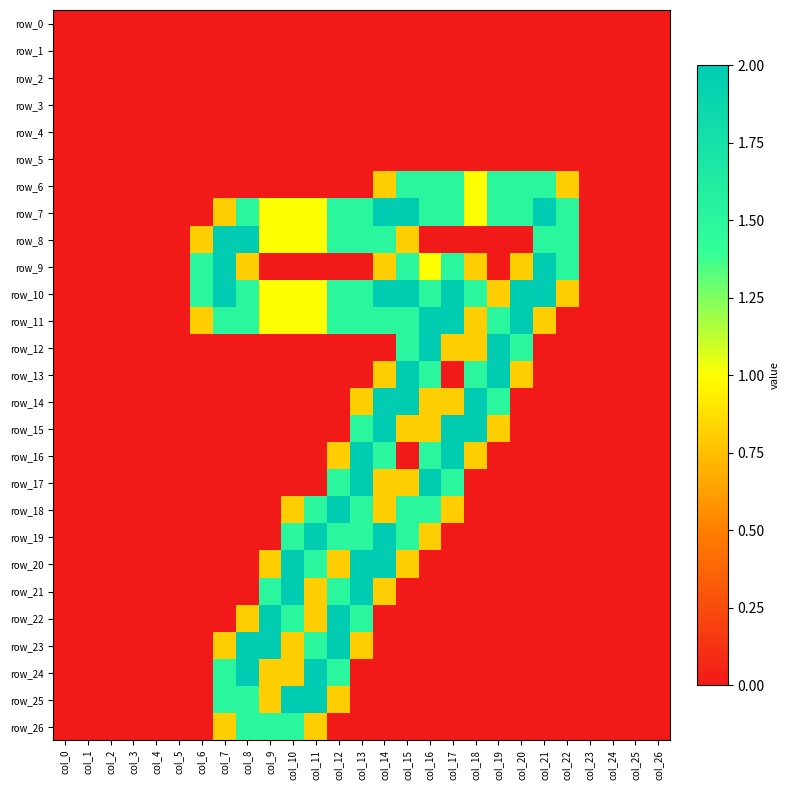

Which has a higher value, col_20 or col_15?

col_20